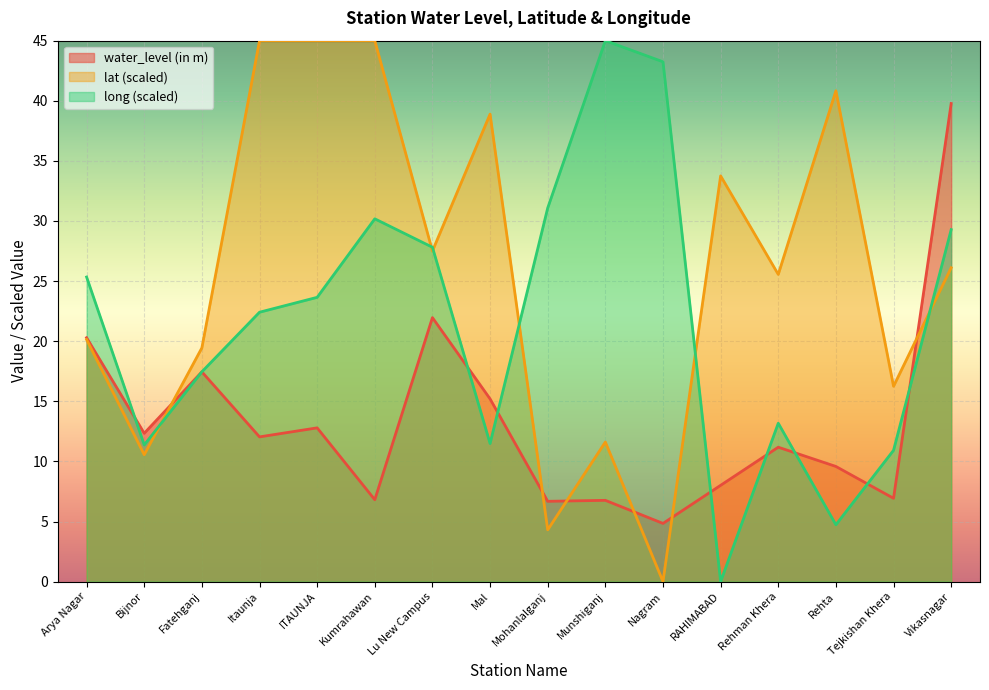

Reading left to right, list all the values displayed in this chart.

water_level (in m): 20.3	12.3	17.4	12.0	12.8	6.8	22.0	15.2	6.7	6.8	4.8	8.0	11.2	9.6	6.9	39.8
lat: 20.1	10.6	19.4	45.0	45.0	45.0	27.5	38.9	4.3	11.6	0.0	33.8	25.6	40.8	16.3	26.1
long: 25.3	11.4	17.5	22.4	23.6	30.2	27.8	11.5	31.1	45.0	43.2	0.0	13.2	4.7	10.9	29.3